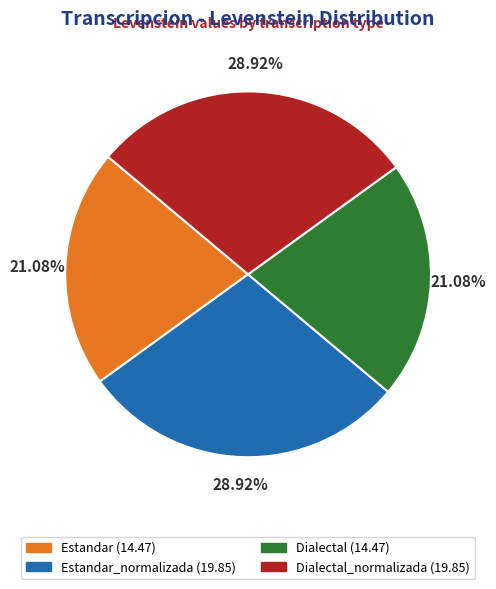

Is there a majority slice in this chart?

No